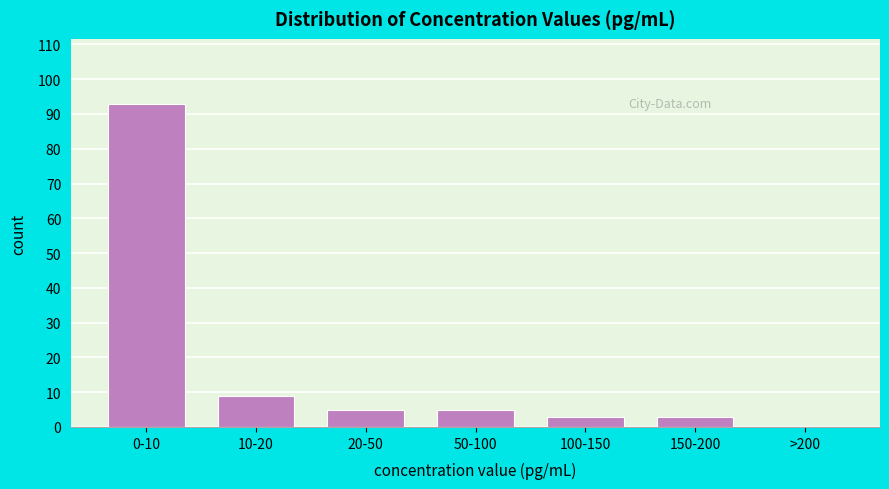

Reading left to right, list all the values displayed in this chart.

0-10=93	10-20=9	20-50=5	50-100=5	100-150=3	150-200=3	>200=0